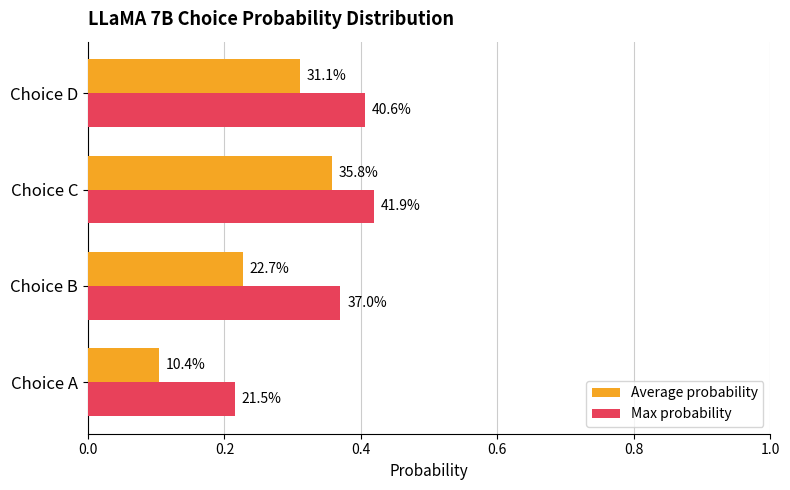

What is the value of the Max probability bar at the 1st from the left?

0.2